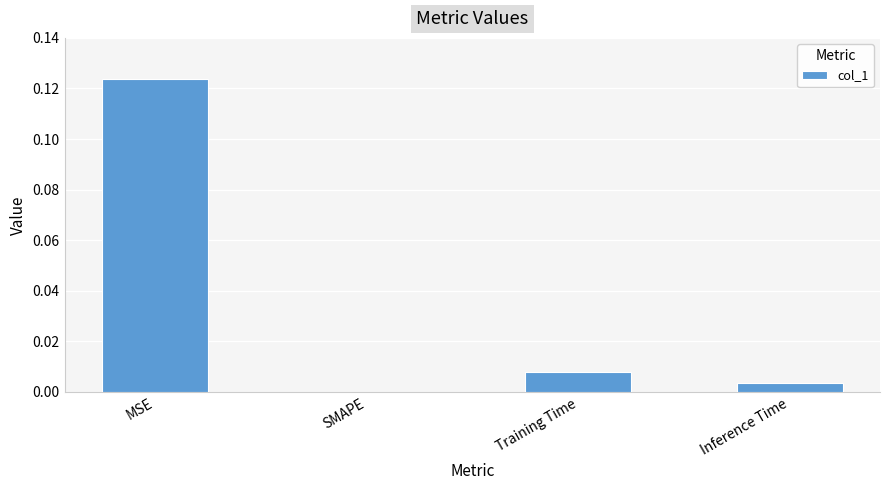

Where is the data nearest to the value 0?

SMAPE